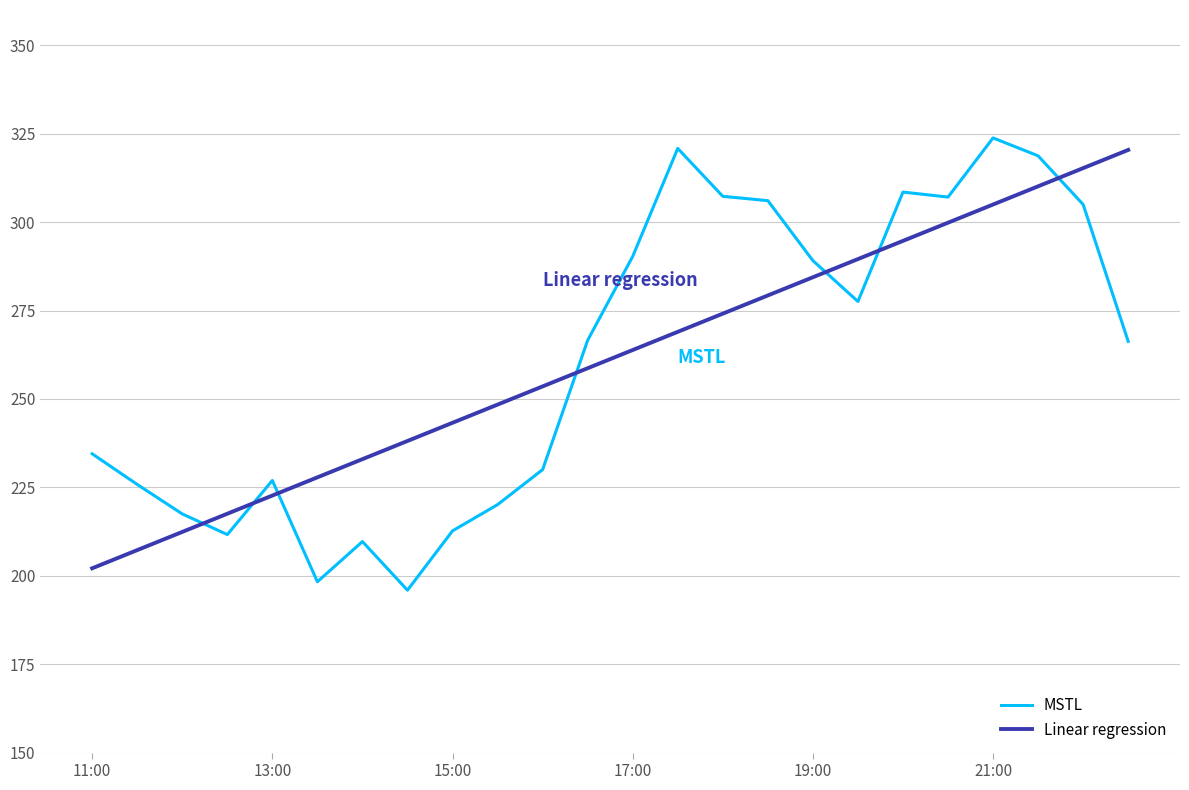

After their last crossing, which series has the higher values: Linear regression or MSTL?

Linear regression